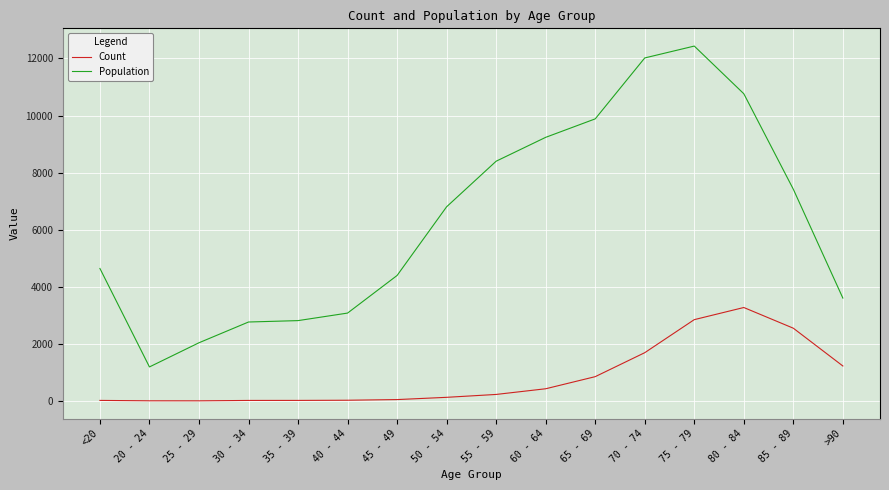

True or false: Population and Count intersect in this chart.

False